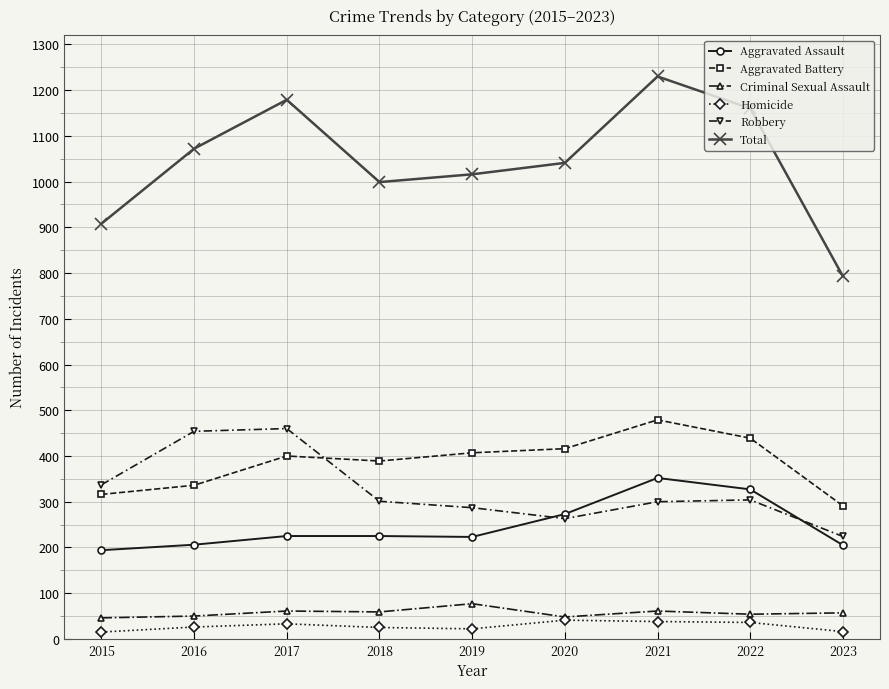

What value does the Total series have at 2020?

1041